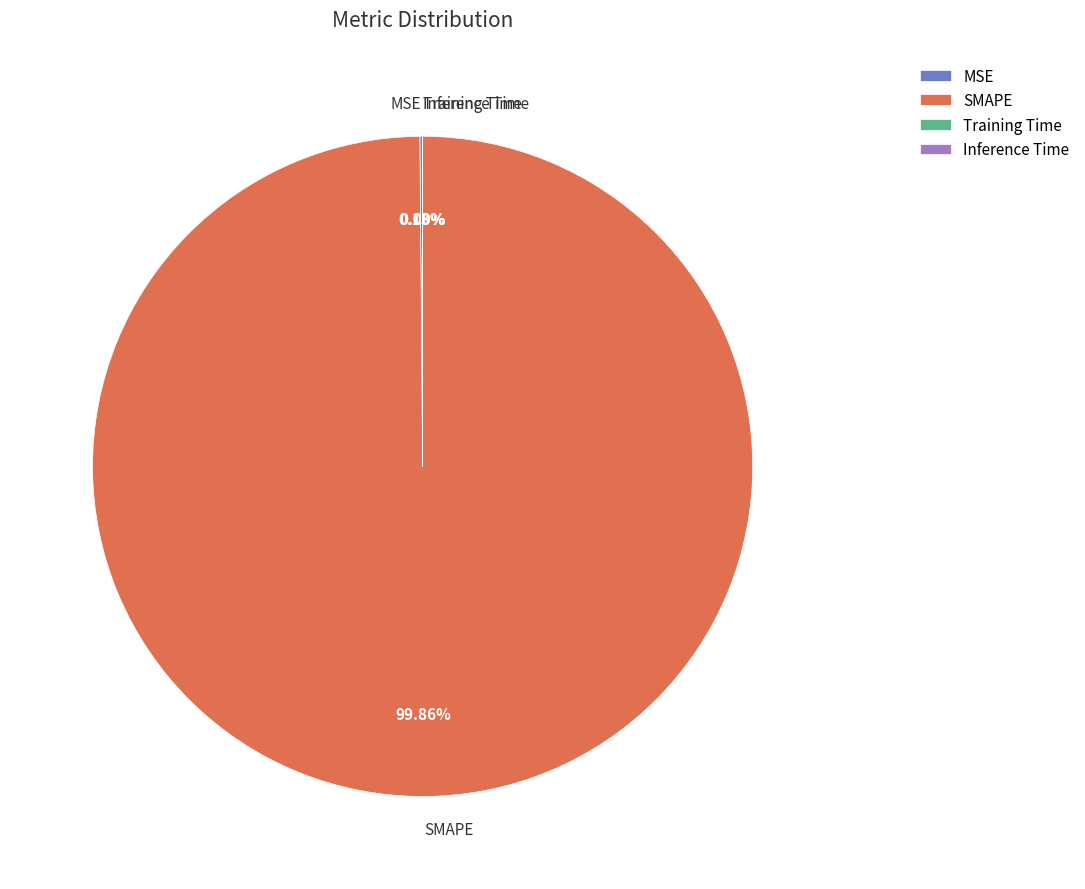

Does any single category account for the majority?

Yes